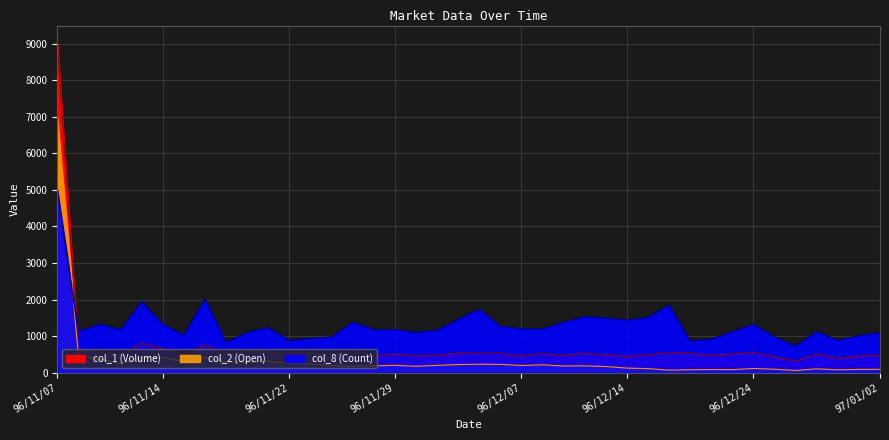

Read the col_1 (Volume) value at 96/11/07.

9000.0